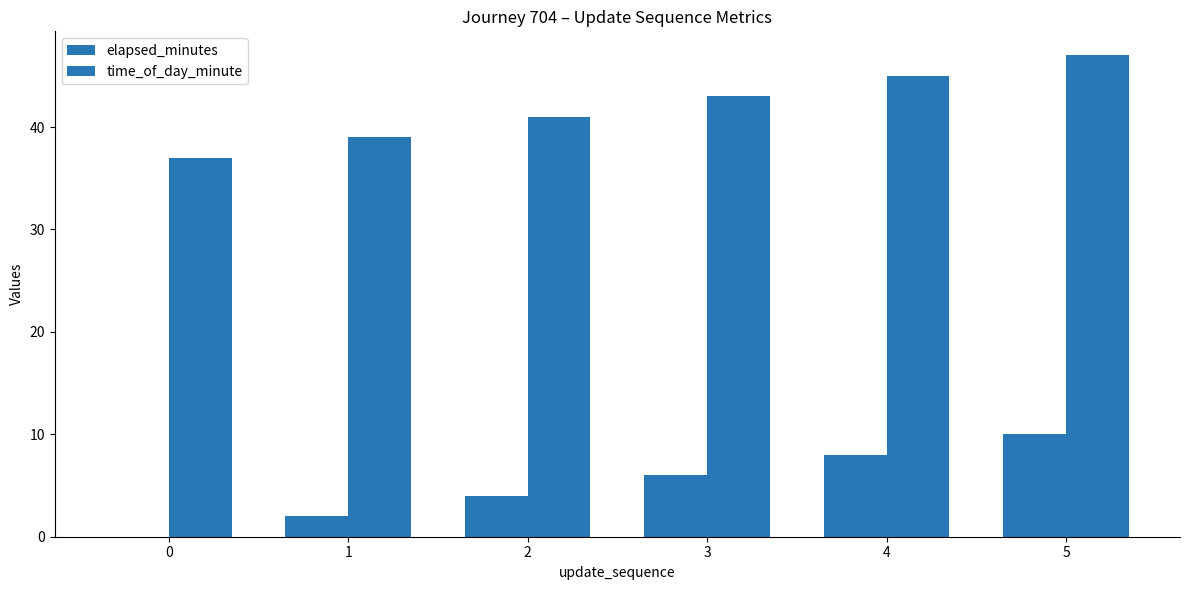

Count the number of data series in this chart.

2